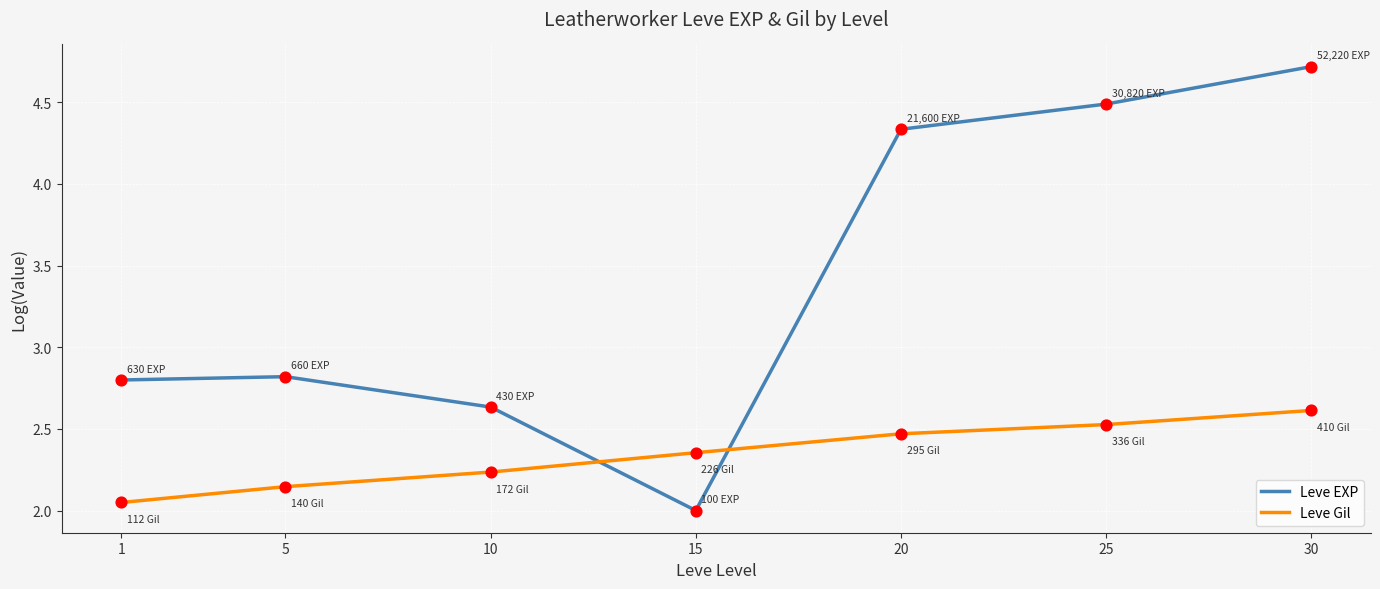

What is the difference between the highest and lowest values at 5?

0.7